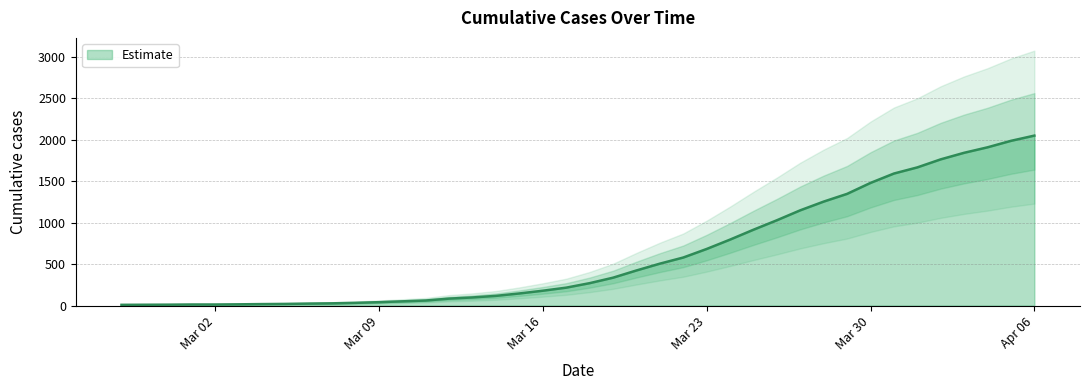

True or false: the data has more than 1 interior local peaks.

False